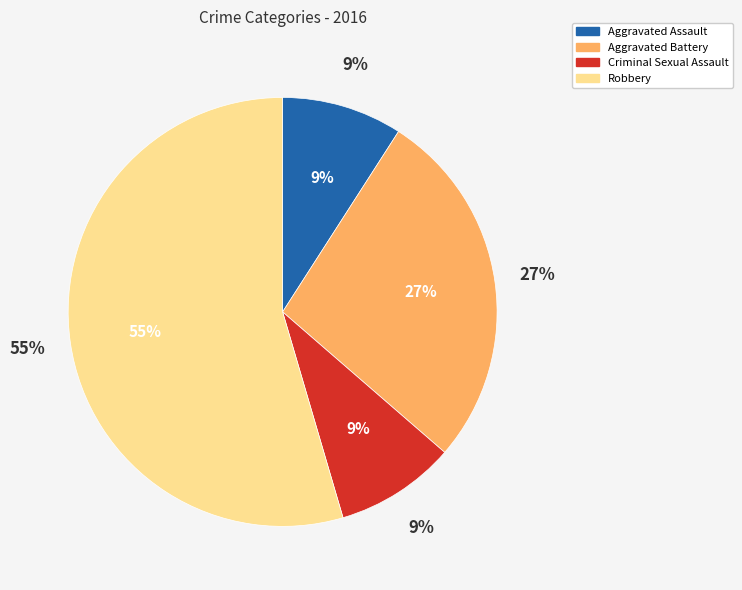

How many segments does this pie chart have?

4